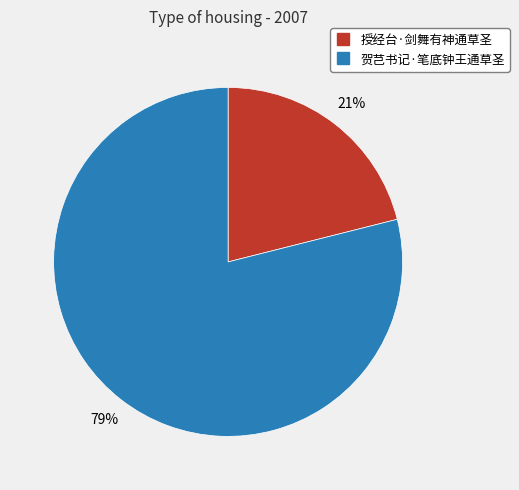

To the nearest percent, what percentage of the pie is 授经台·剑舞有神通草圣?

21%